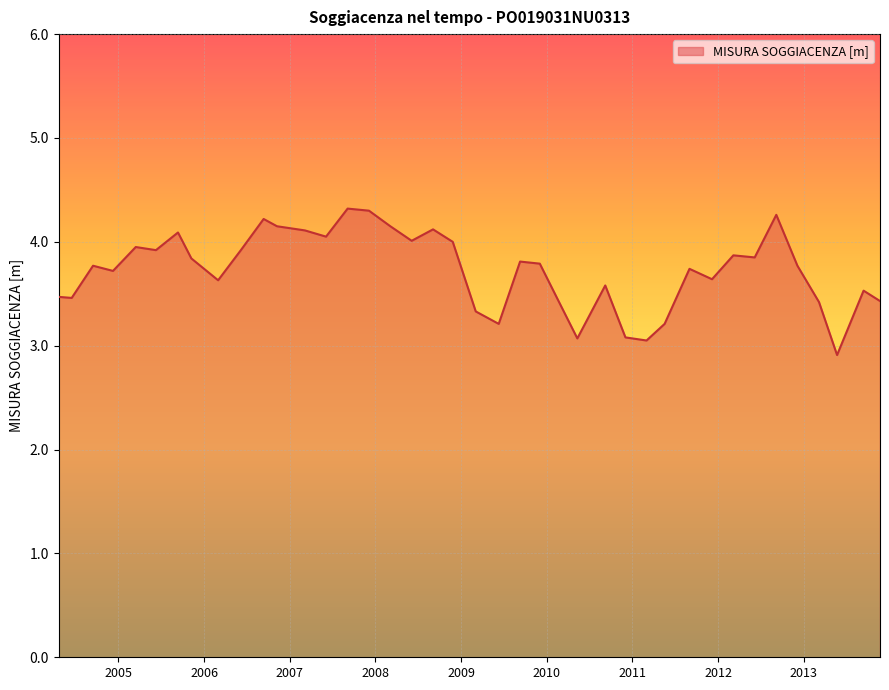

What is the difference between the maximum and minimum values?

1.4